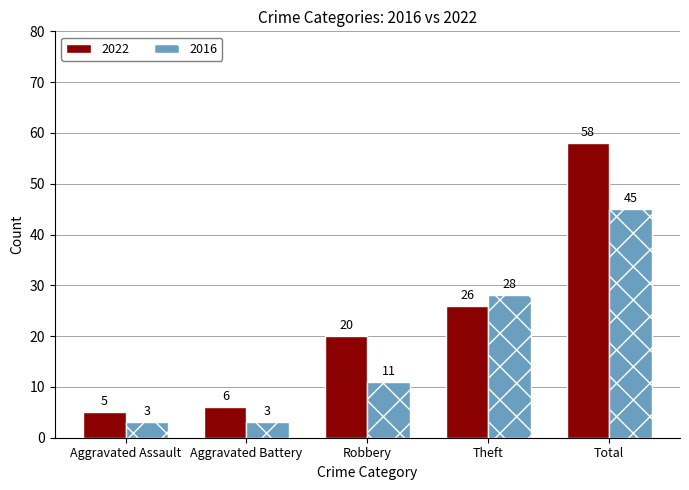

What is the label of the 2nd bar from the right?

Theft